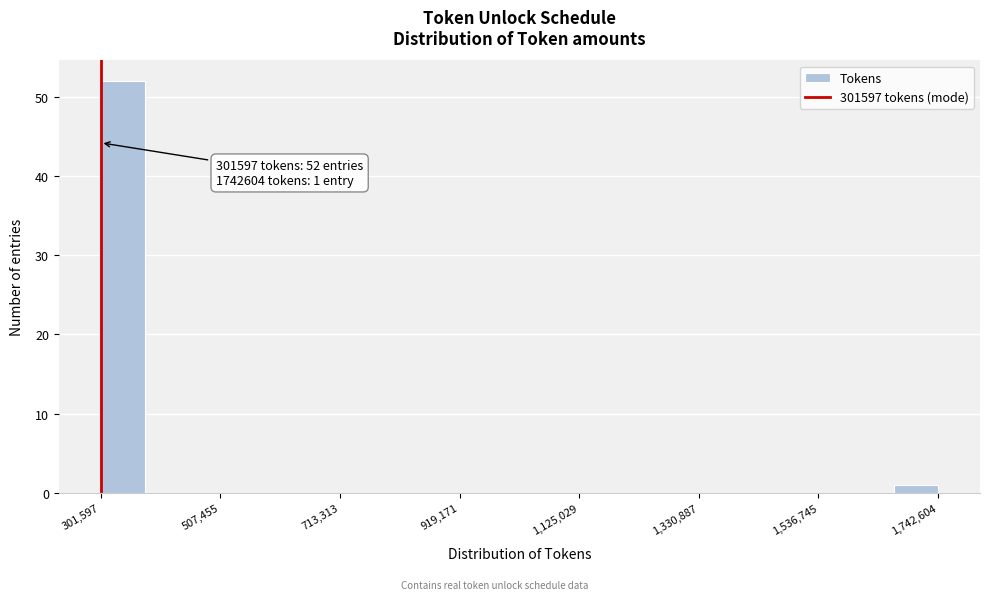

Read against the x-axis, roughly where is the centre of the tallest bar?

350000